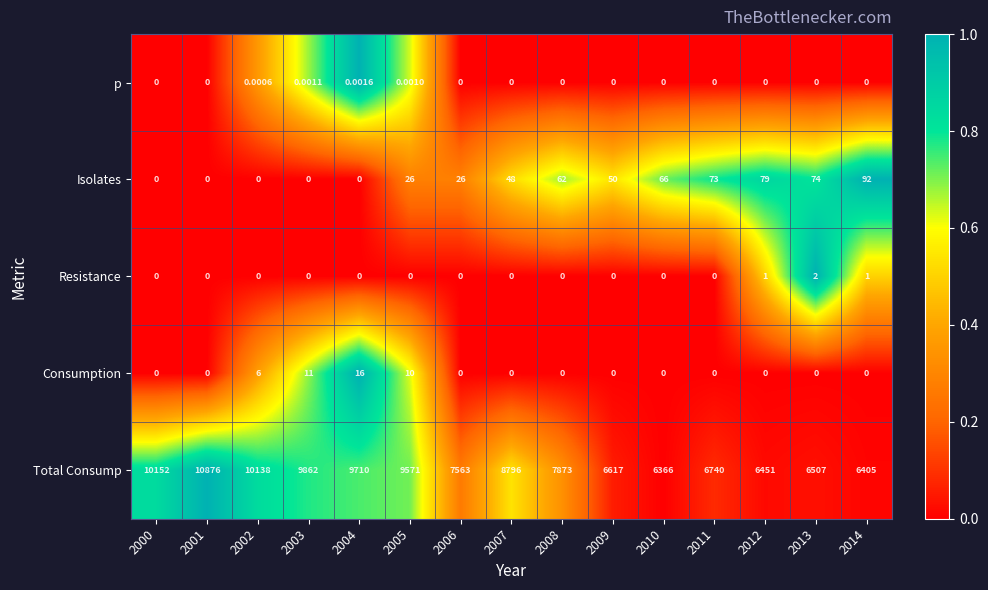

Which series has the largest total across all categories?

Total Consump